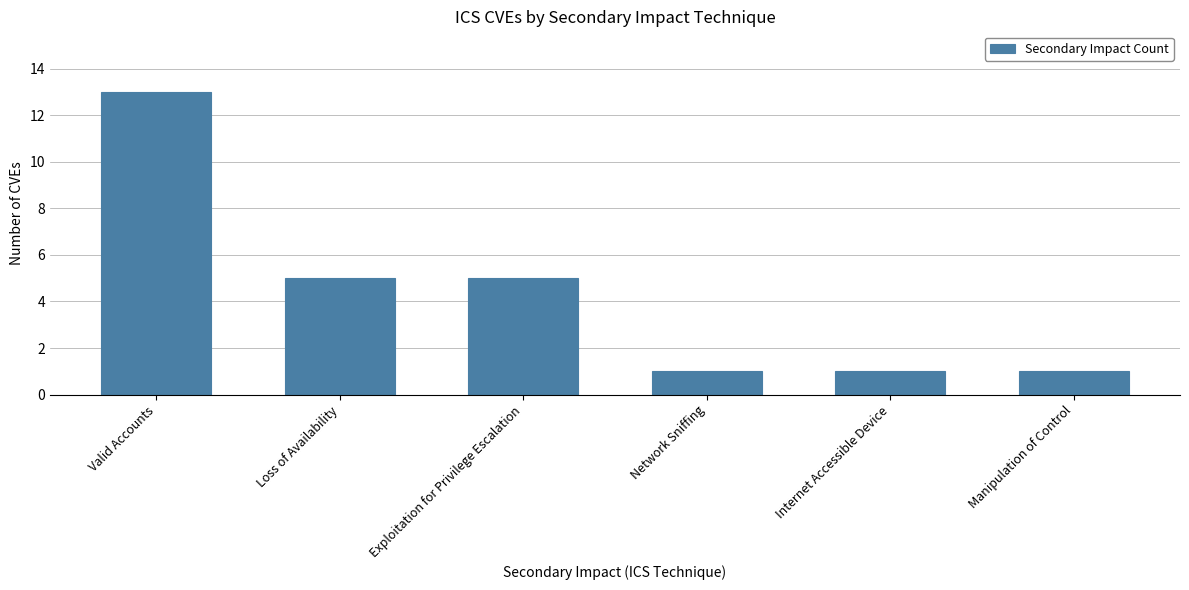

What is the ratio of the value at Exploitation for Privilege Escalation to the value at Valid Accounts?

0.4